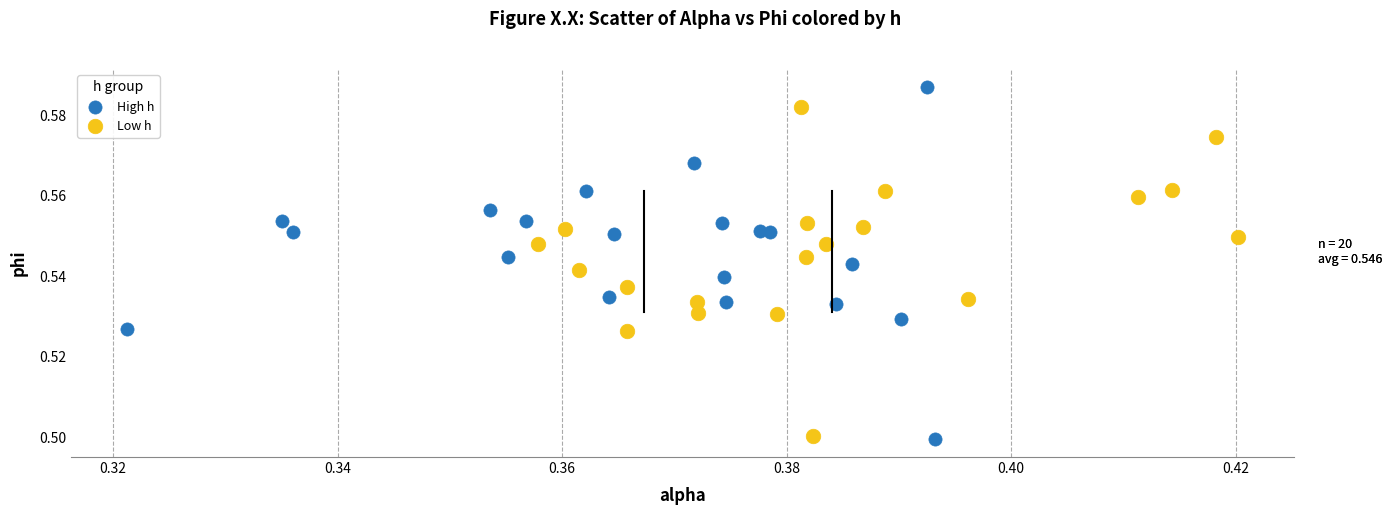

Which series has the largest Y range (max minus min)?

High h